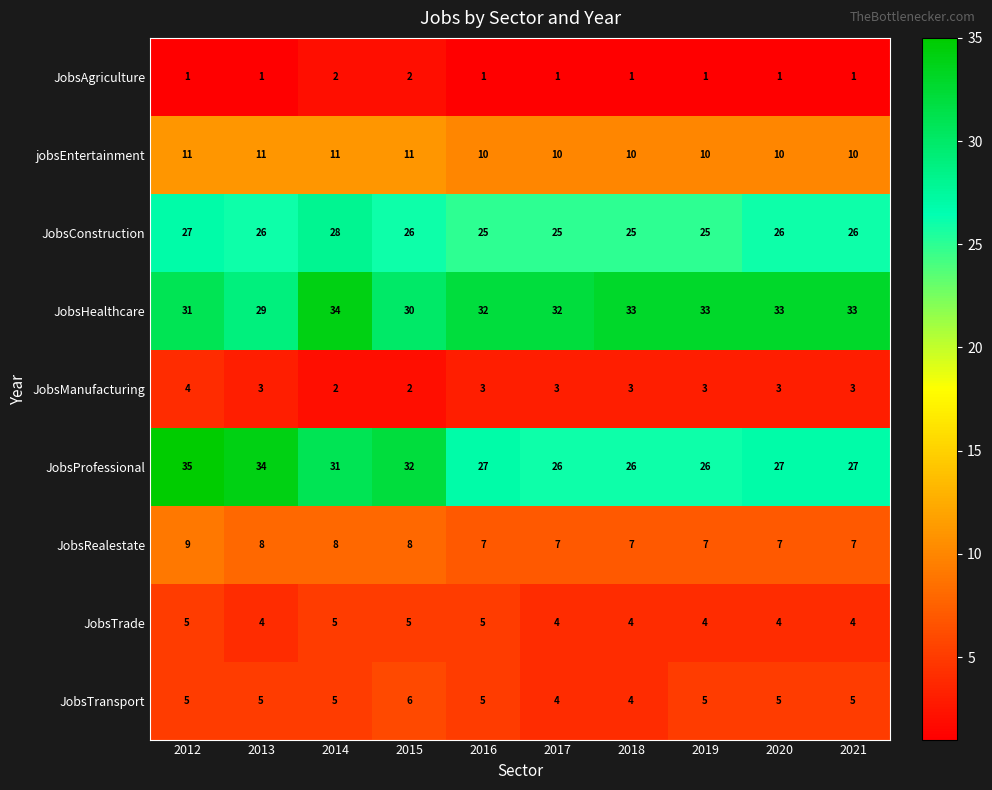

Between 2013 and 2019, which series saw the biggest shift?

JobsProfessional